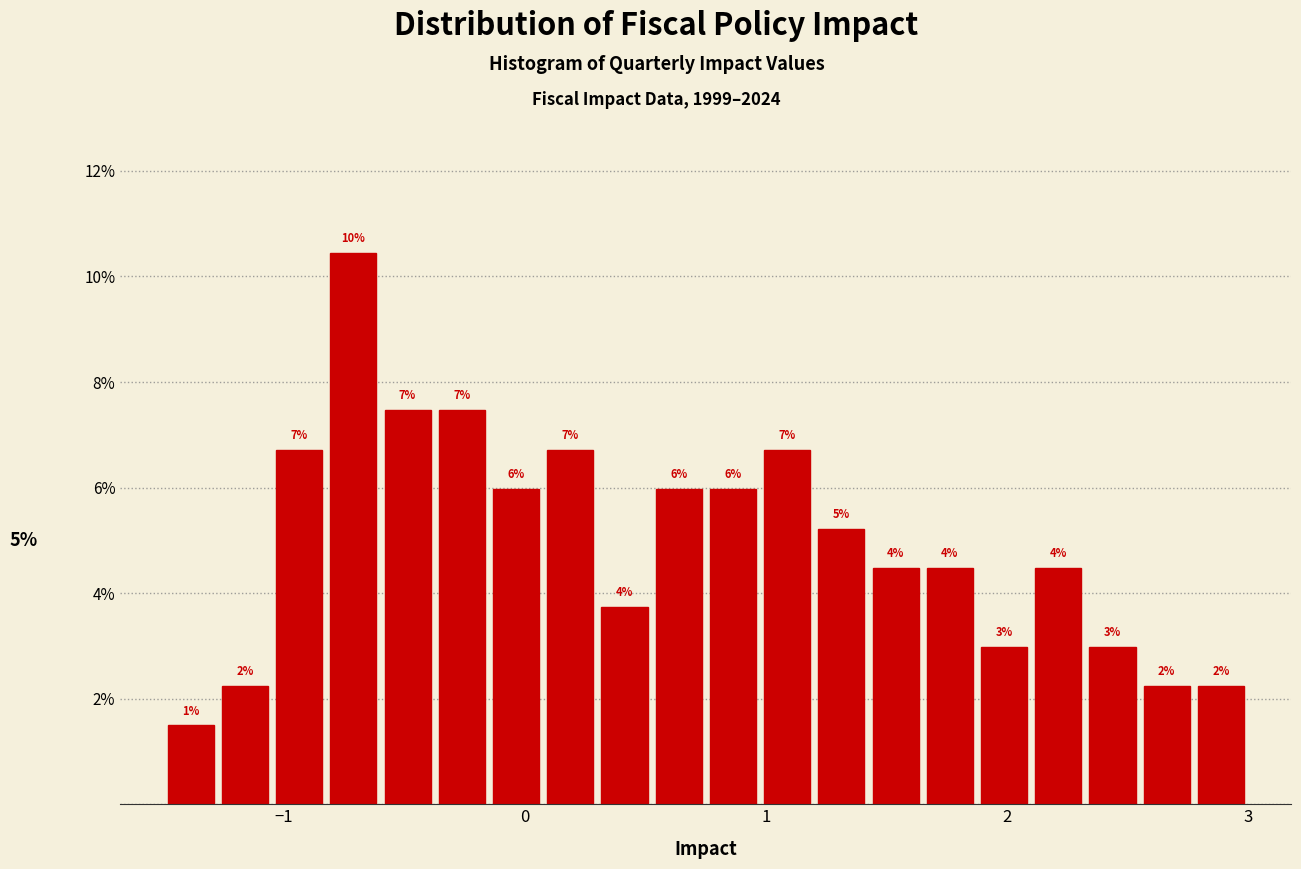

Around what value on the x-axis is the tallest bar? Give the approximate position of its centre, as read against the axis.

-0.7